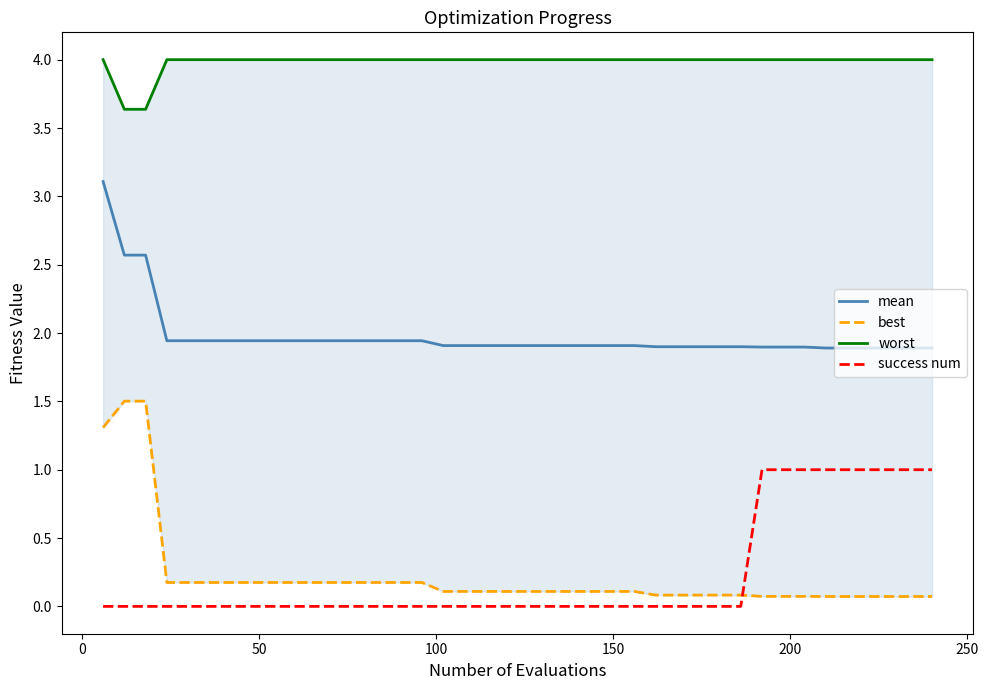

What is the difference between the second highest and minimum values in the mean series?

0.7